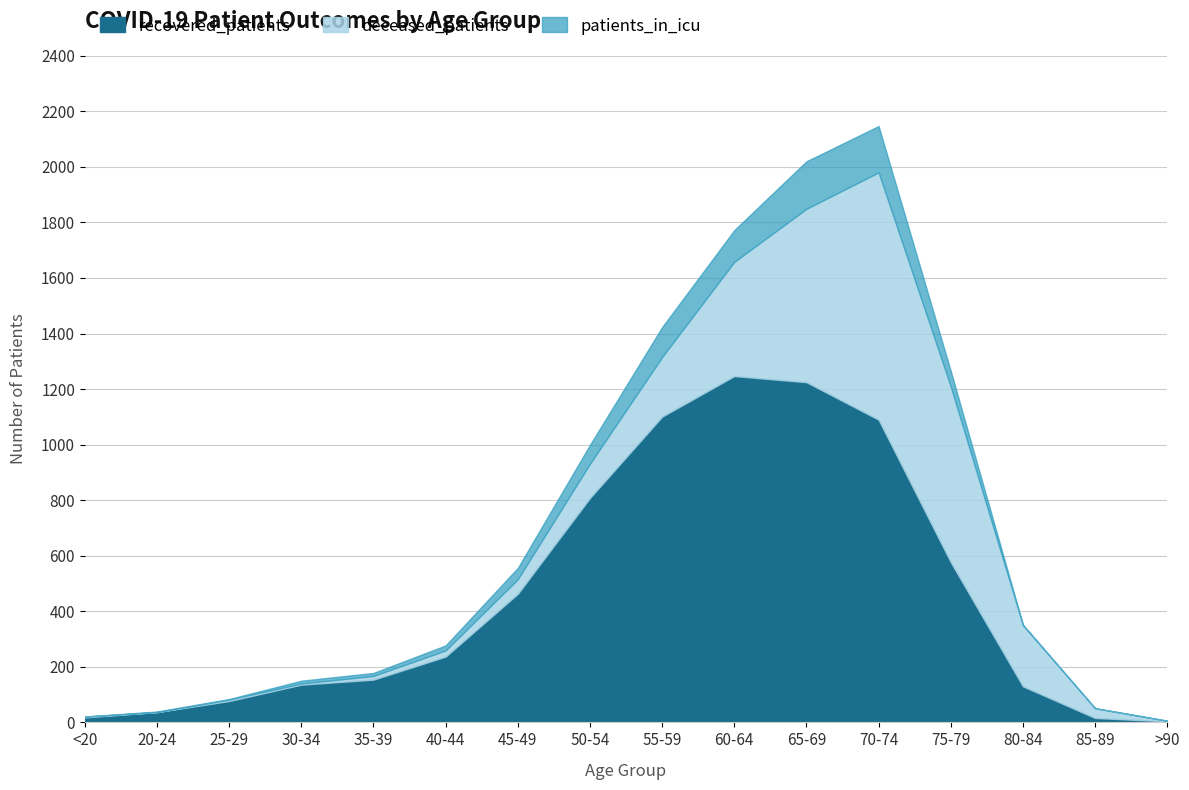

Is the value of patients_in_icu at 70-74 greater than the value of recovered_patients at 20-24?

Yes